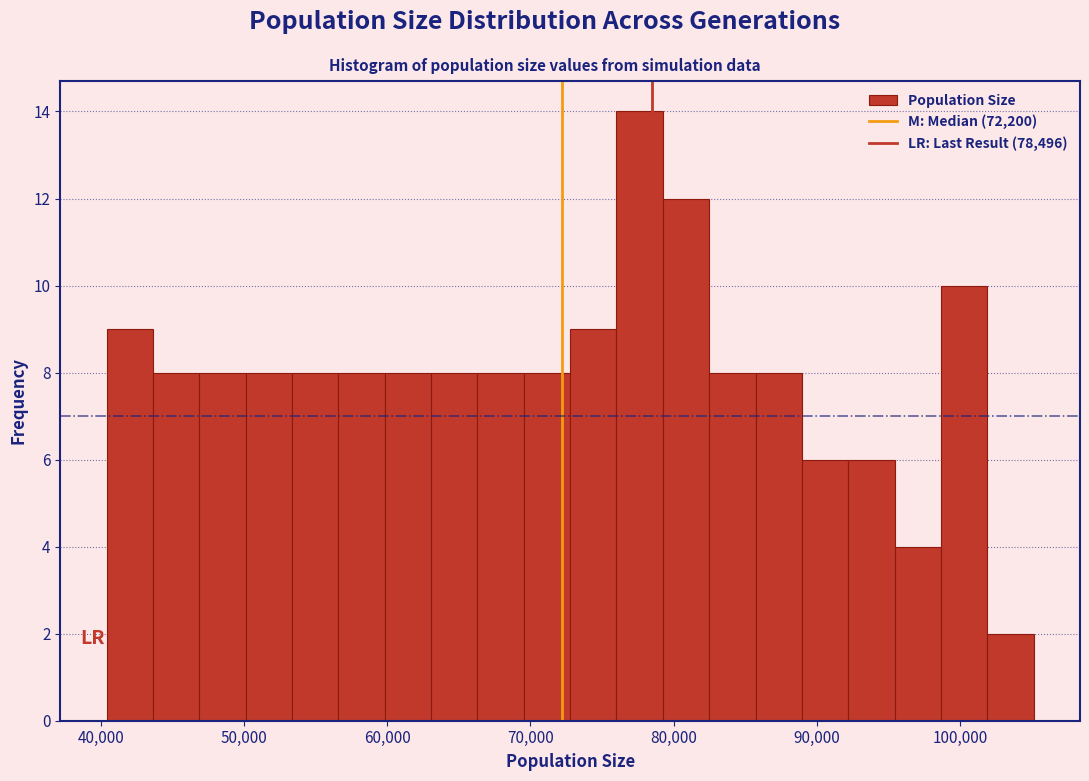

Read against the x-axis, roughly where is the centre of the tallest bar?

78000